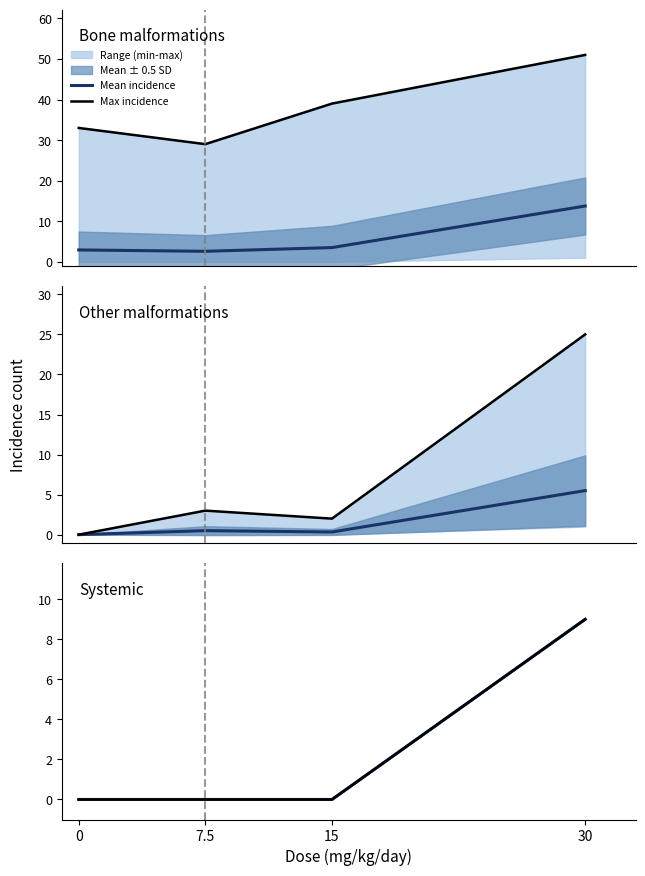

What position from the left is 0?

1